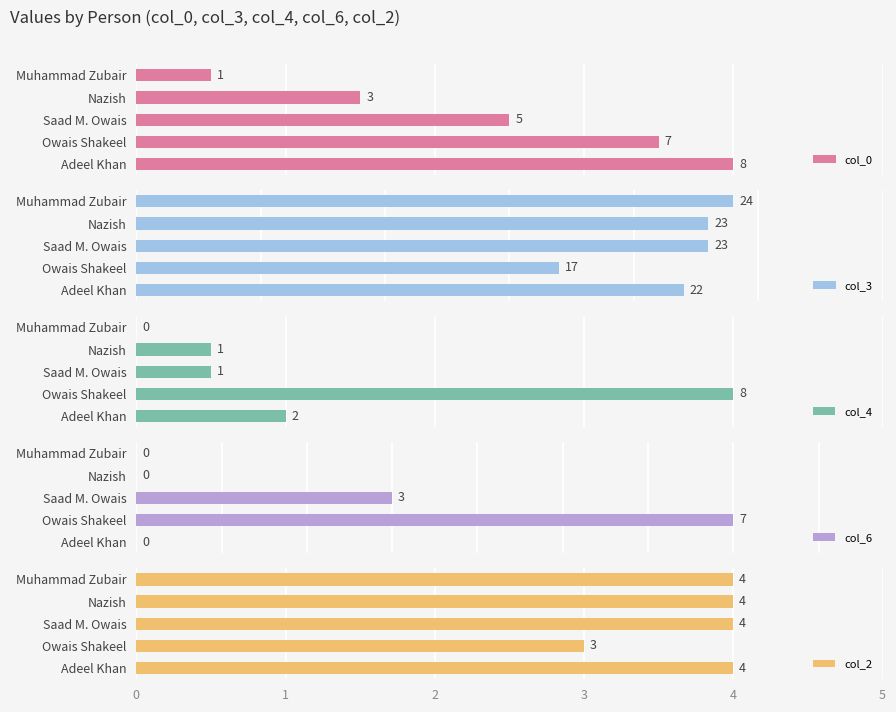

How many values in the col_4 series exceed 1?

2